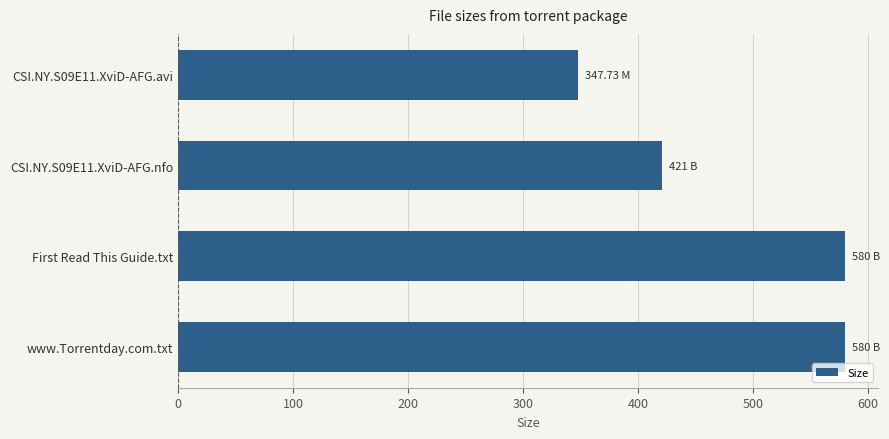

What is the difference between the maximum and second lowest values?

159.0